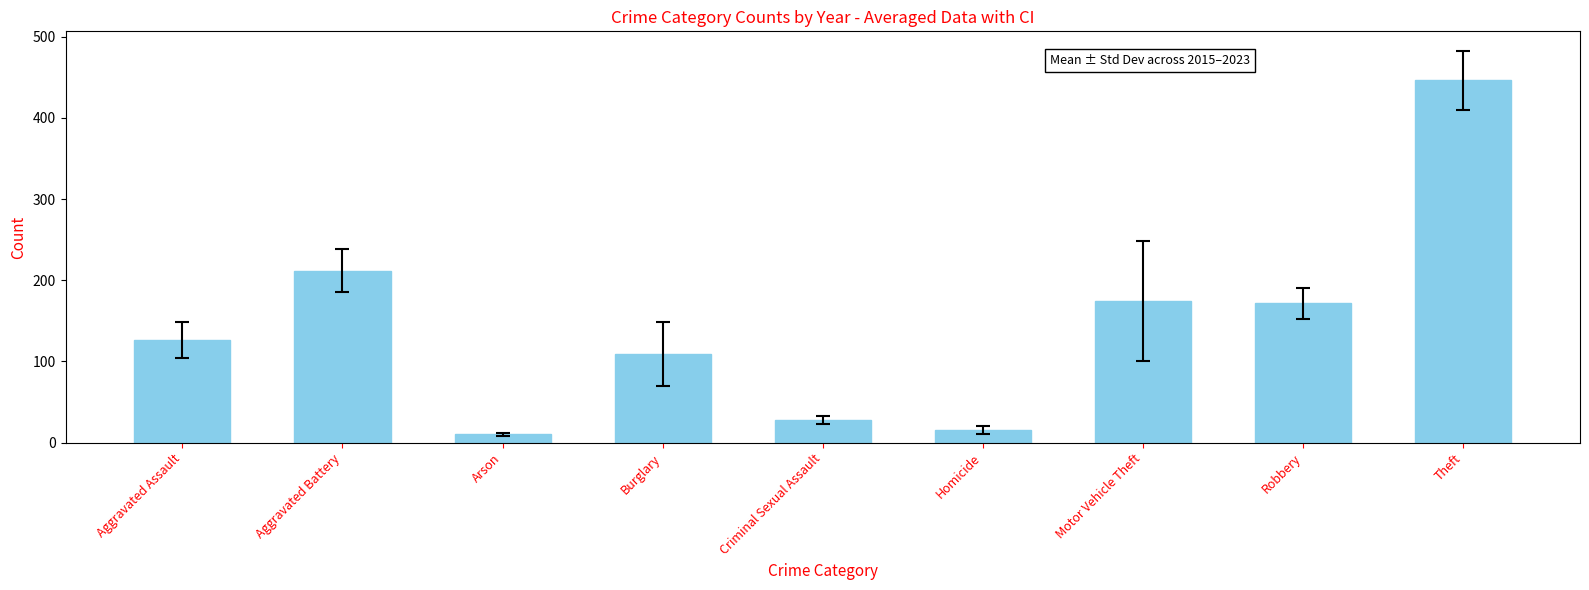

Reading right to left, list all the values displayed in this chart.

Theft=446.1	Robbery=171.4	Motor Vehicle Theft=174.6	Homicide=15.8	Criminal Sexual Assault=28.3	Burglary=108.9	Arson=10.2	Aggravated Battery=211.6	Aggravated Assault=126.3